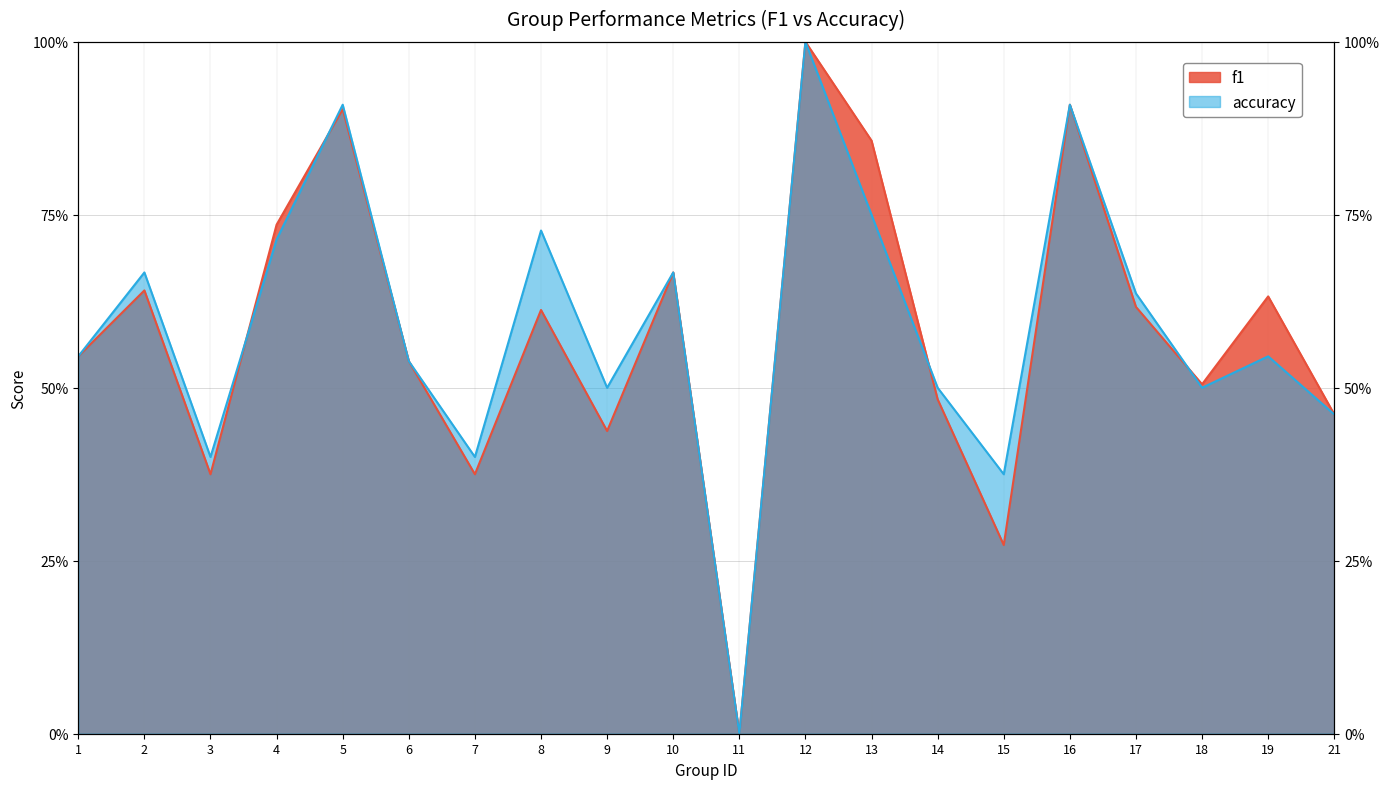

Which series has the widest spread of values?

f1